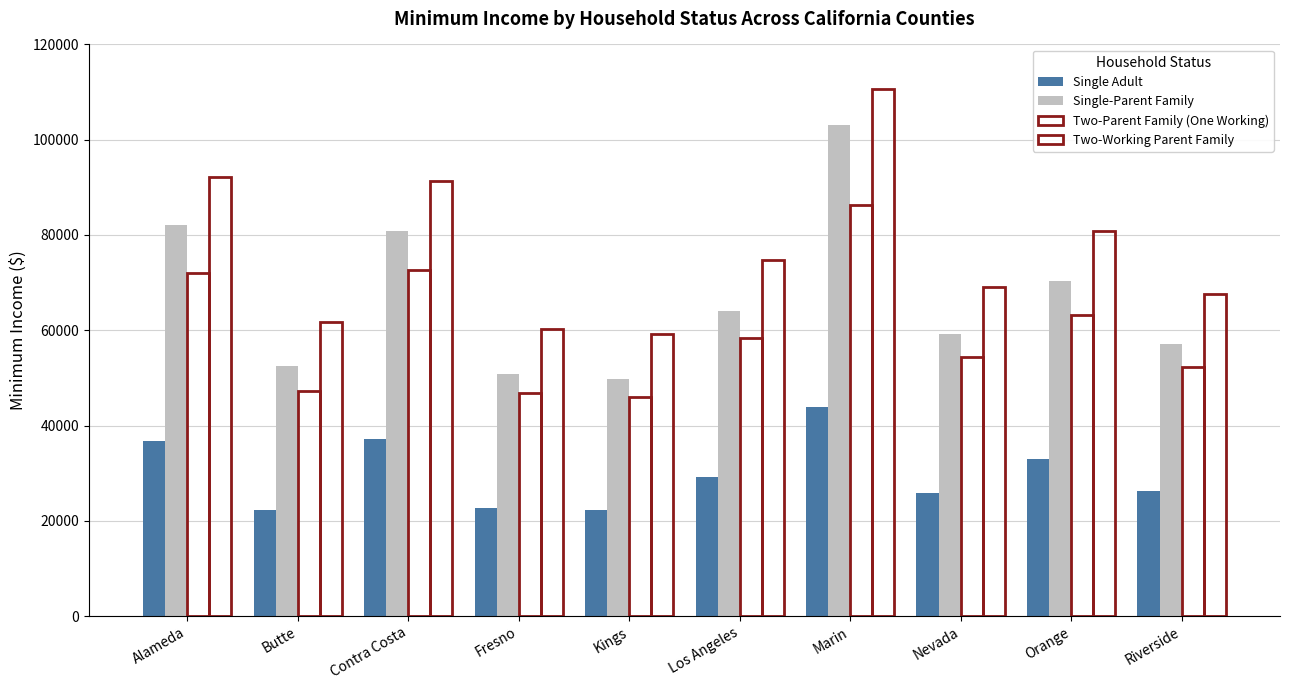

How many bars are there in each group?

4